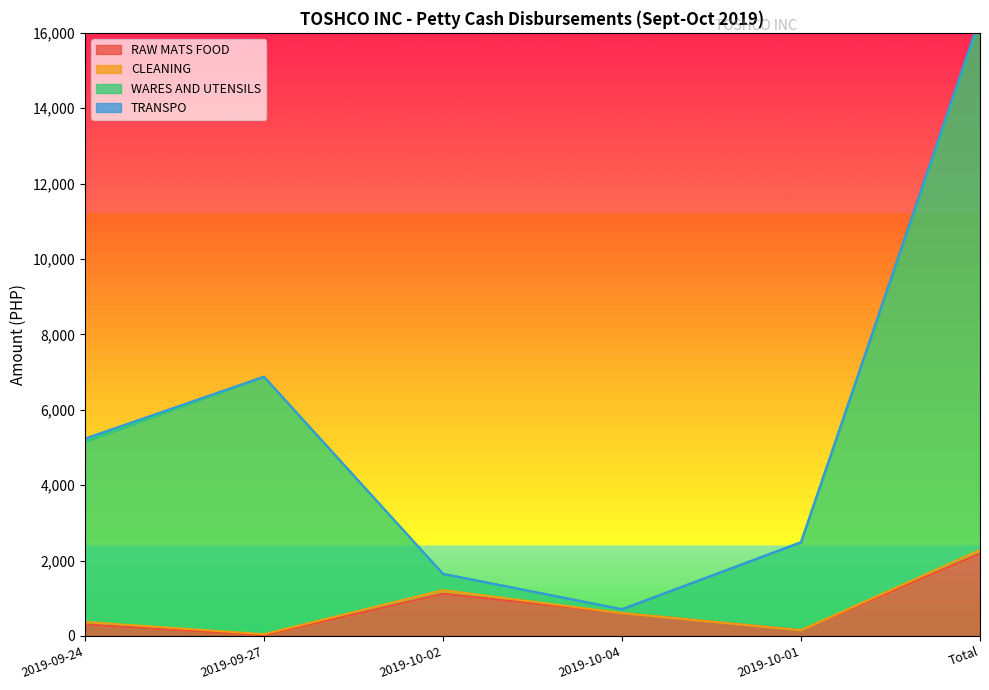

What is the difference between the maximum and minimum values in the WARES AND UTENSILS series?

15624.5